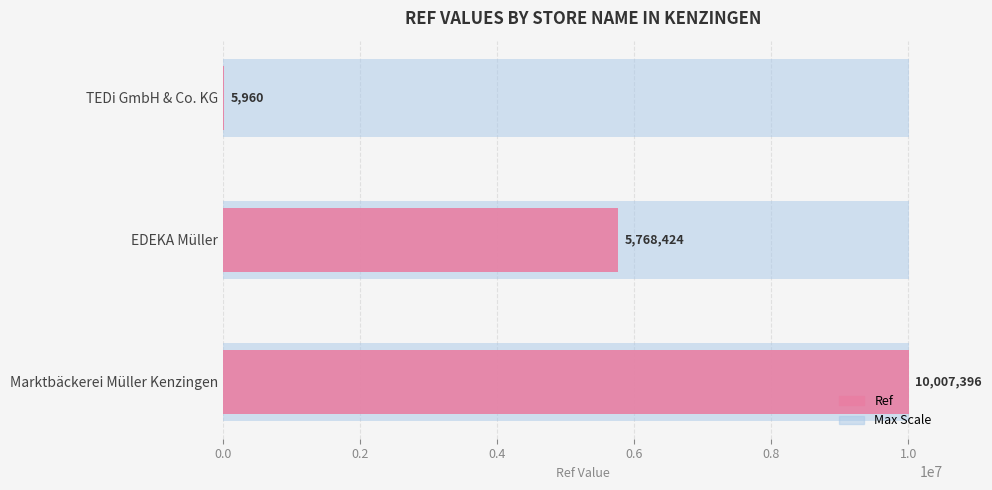

What is the value of the 3rd bar from the left?

5960